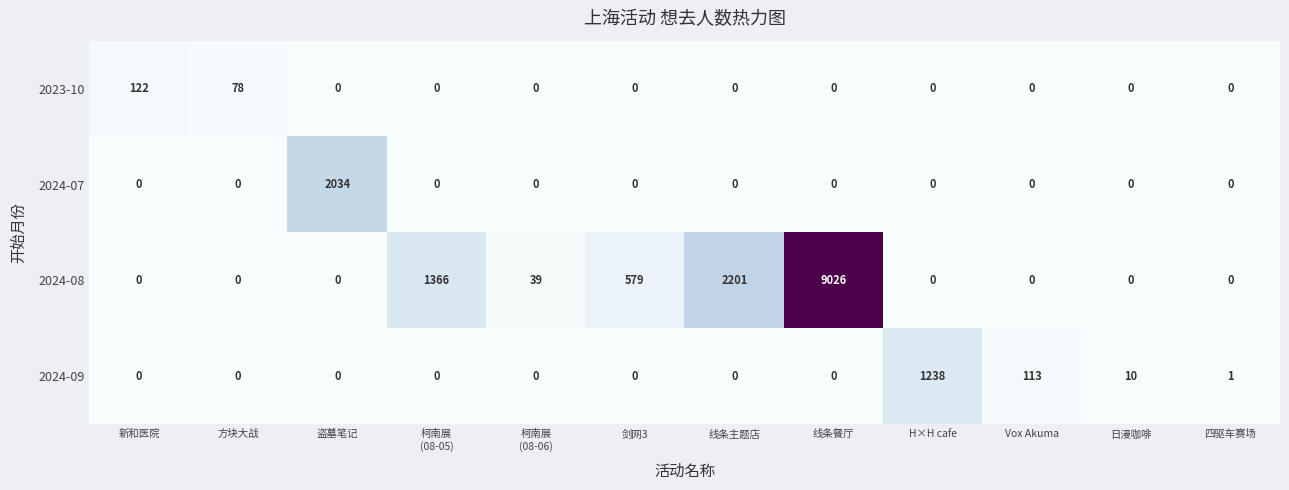

At which label is 2024-09 closest to 619?

Vox Akuma